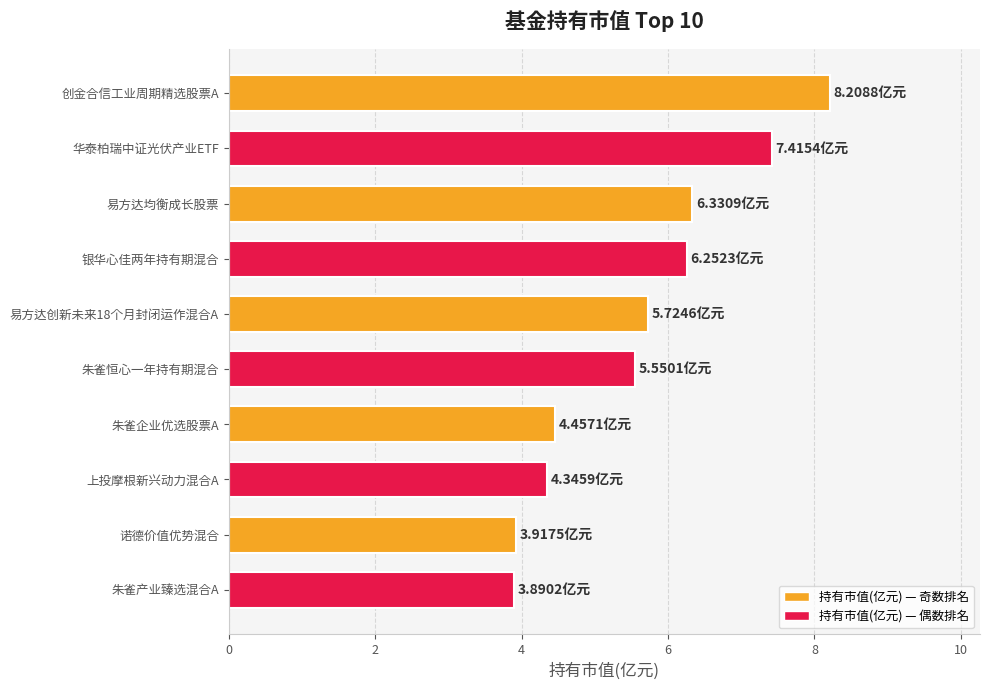

What is the label of the 6th bar from the top?

朱雀恒心一年持有期混合